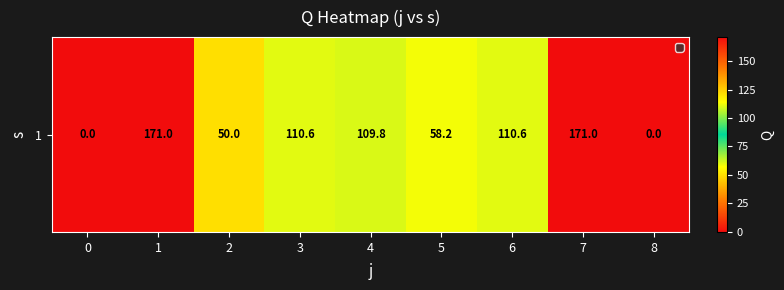

List the labels in order of value, largest first.

1, 7, 3, 6, 4, 5, 2, 0, 8